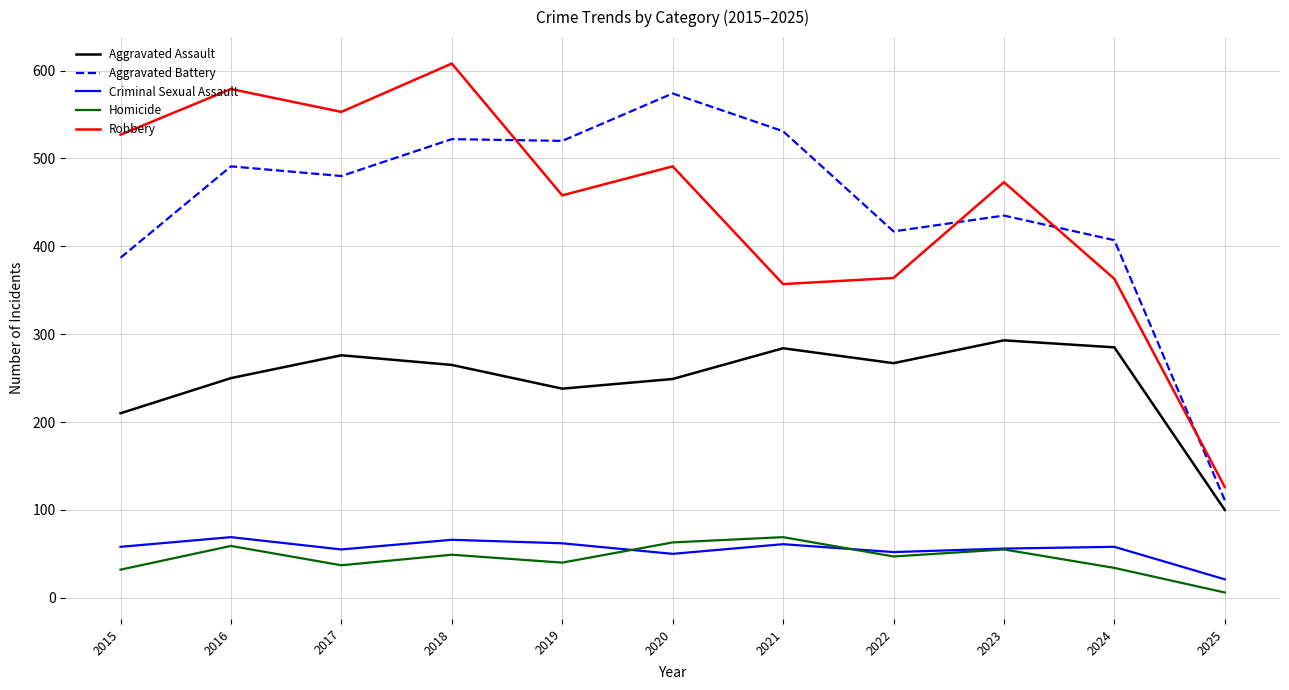

Where does the Aggravated Battery series first go above 480?

2016